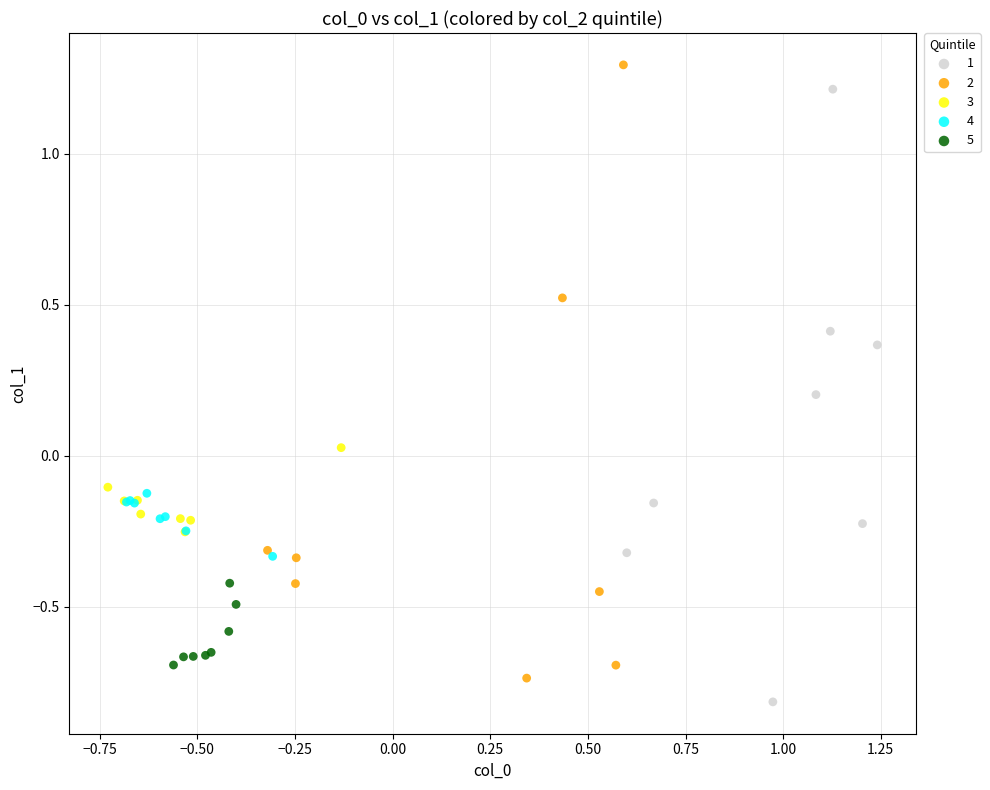

What are all the series names shown in the legend?

1, 2, 3, 4, 5